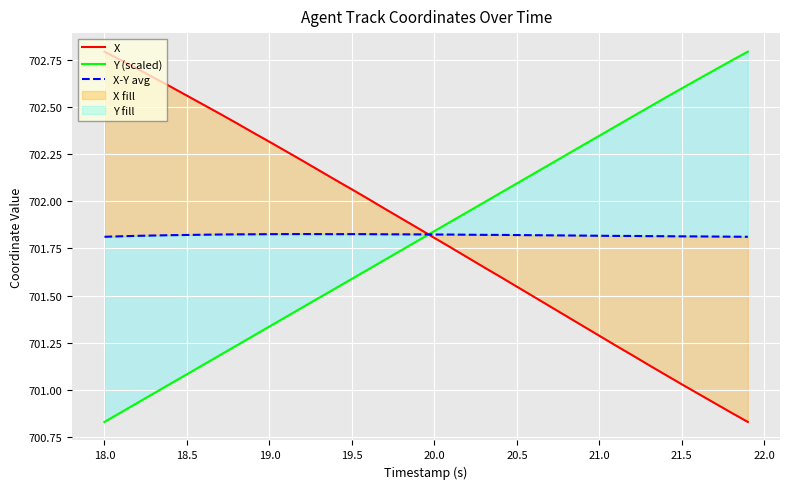

What is the sum of all X values?

28073.0